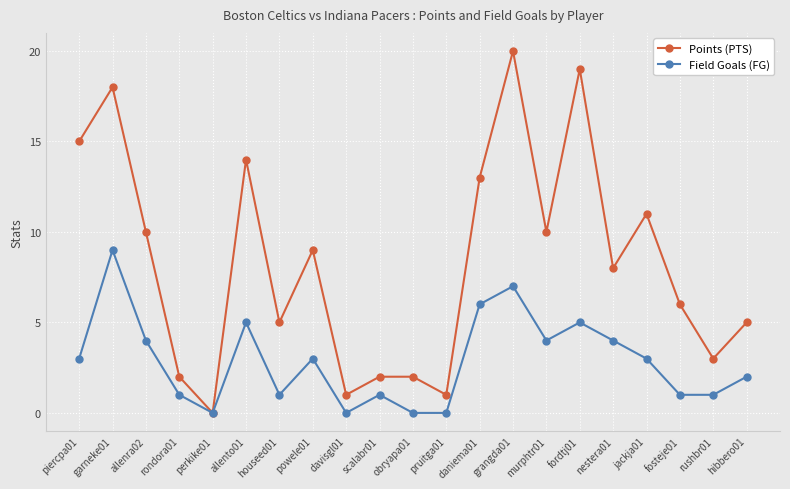

List the series in order of their overall mean, highest first.

Points (PTS), Field Goals (FG)